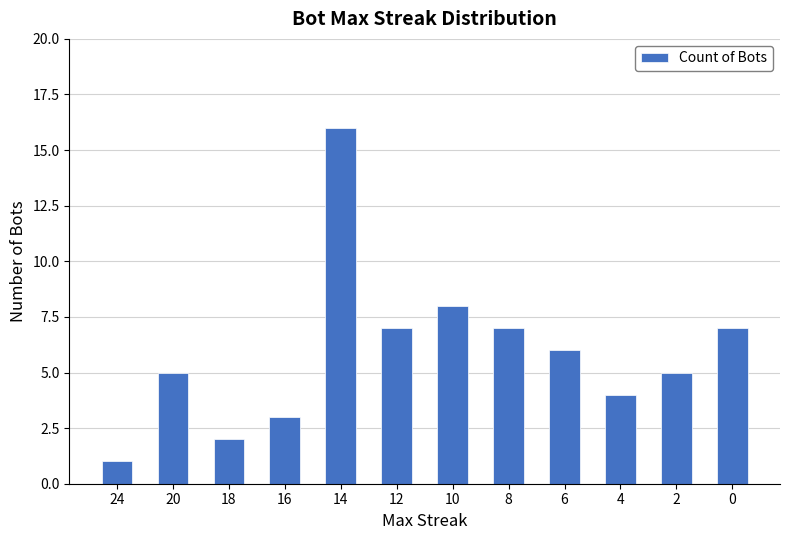

Reading left to right, extract all data points from this chart.

24=1	20=5	18=2	16=3	14=16	12=7	10=8	8=7	6=6	4=4	2=5	0=7